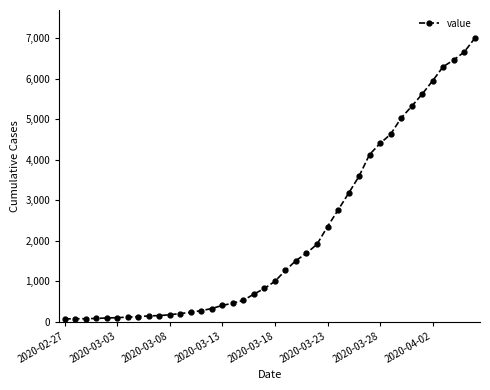

What is the average value?

2142